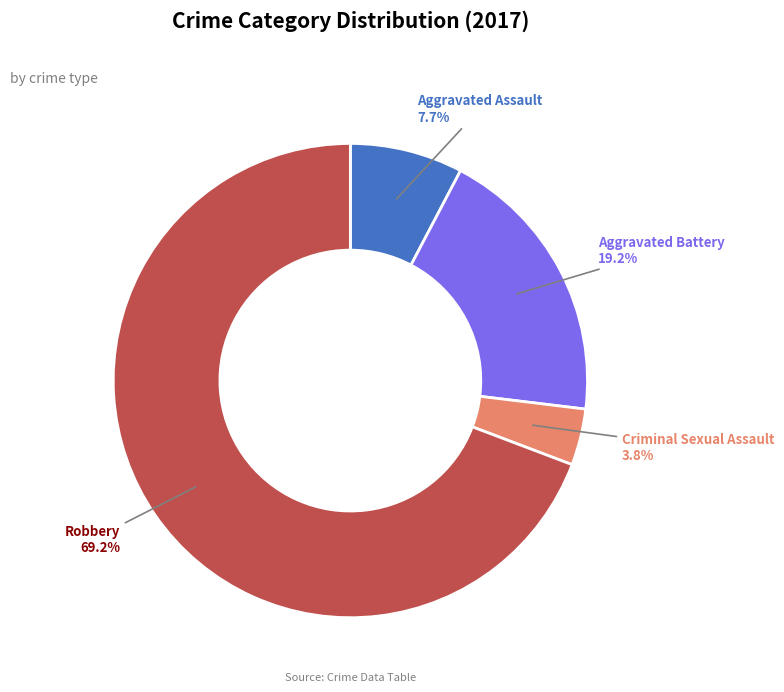

Is there a majority slice in this chart?

Yes